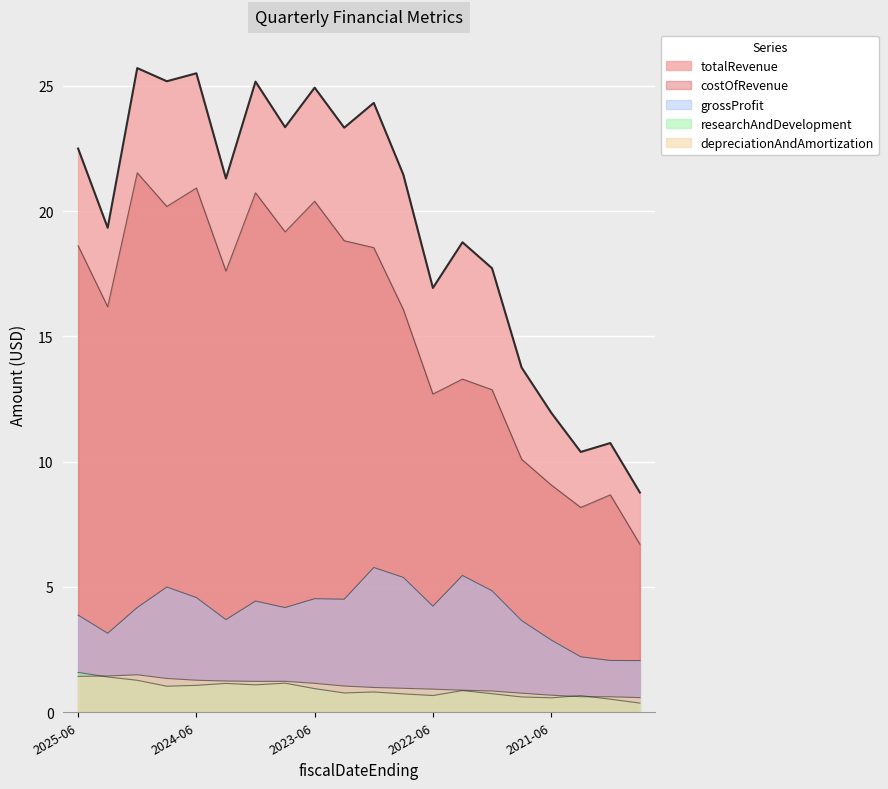

Which series has the widest spread of values?

totalRevenue